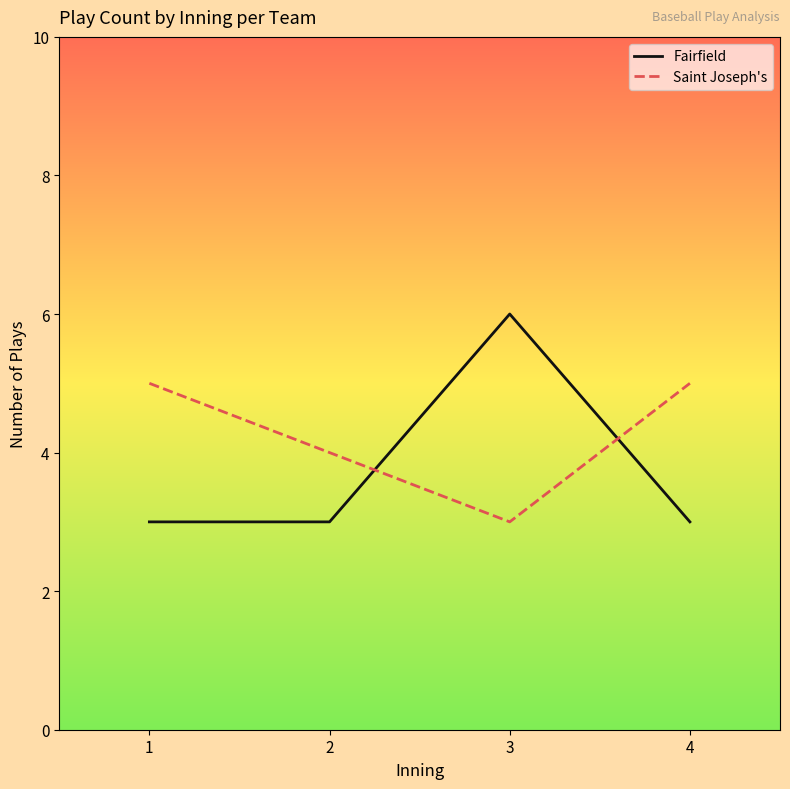

How many times do Fairfield and Saint Joseph's cross each other?

2